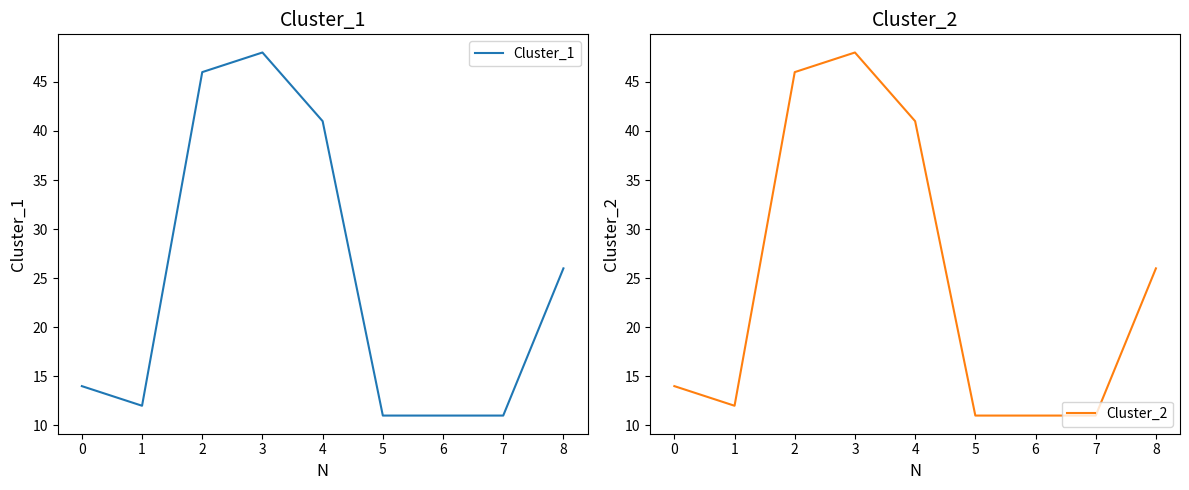

Is it true that Cluster_1 equals 22 at 0?

False